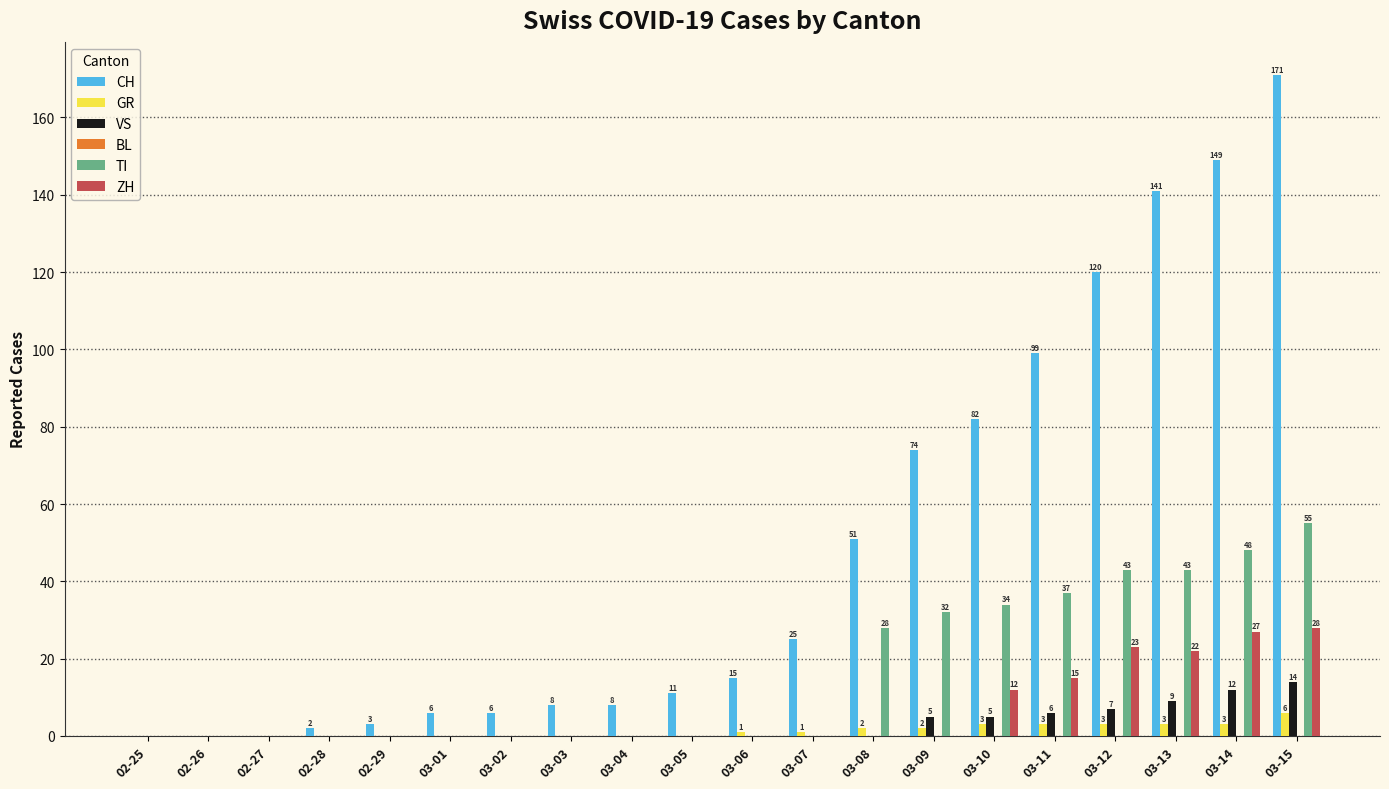

The value of TI at 03-14 is 14. True or false?

False